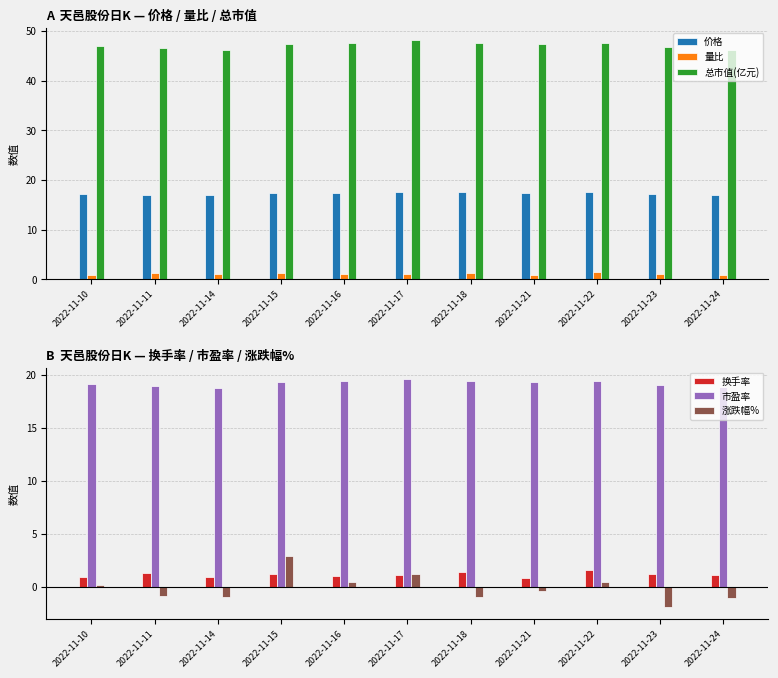

What are all the series names shown in the legend?

价格, 量比, 总市值(亿元), 换手率, 市盈率, 涨跌幅%